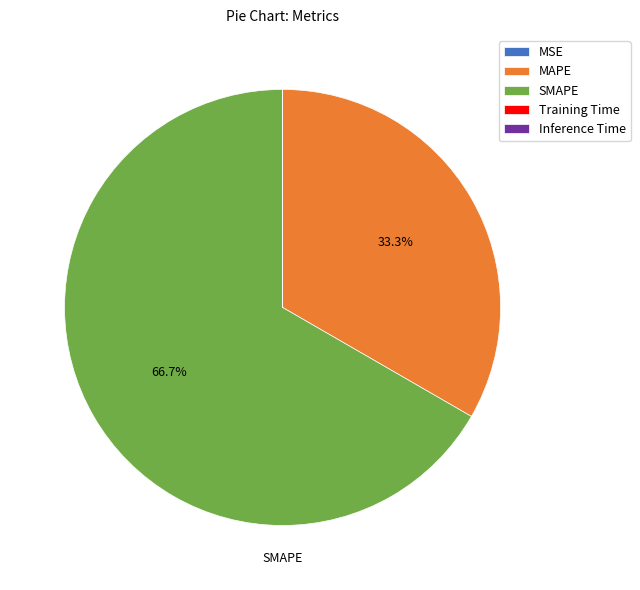

What is the ratio of the value at SMAPE to the value at MAPE?

2.0